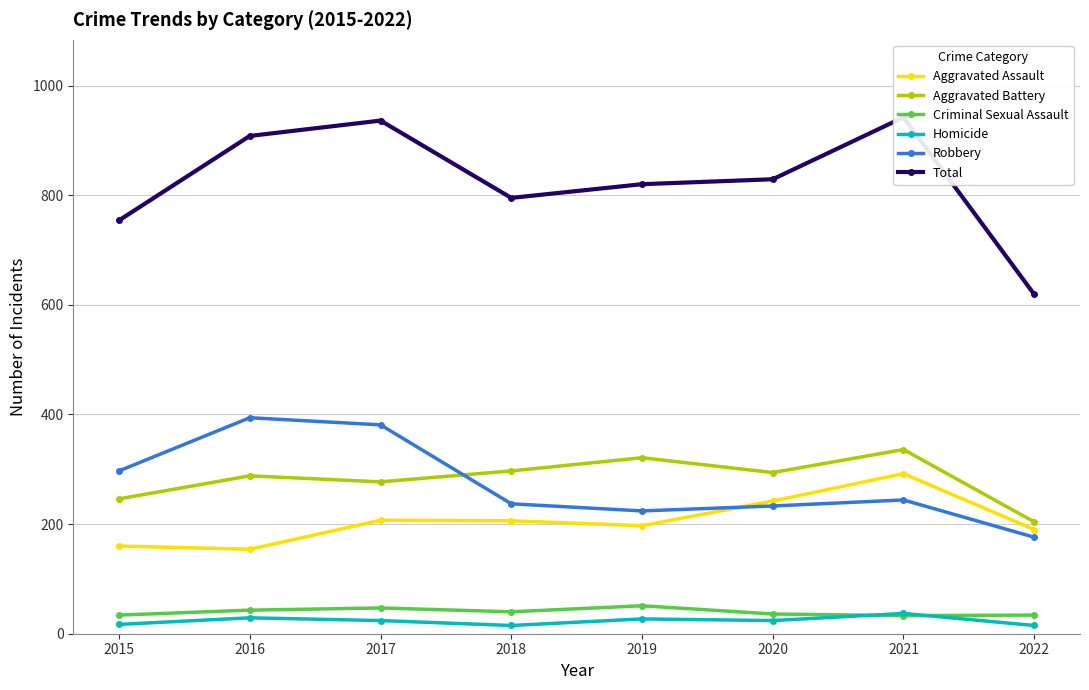

At how many categories does at least one series exceed 601?

8